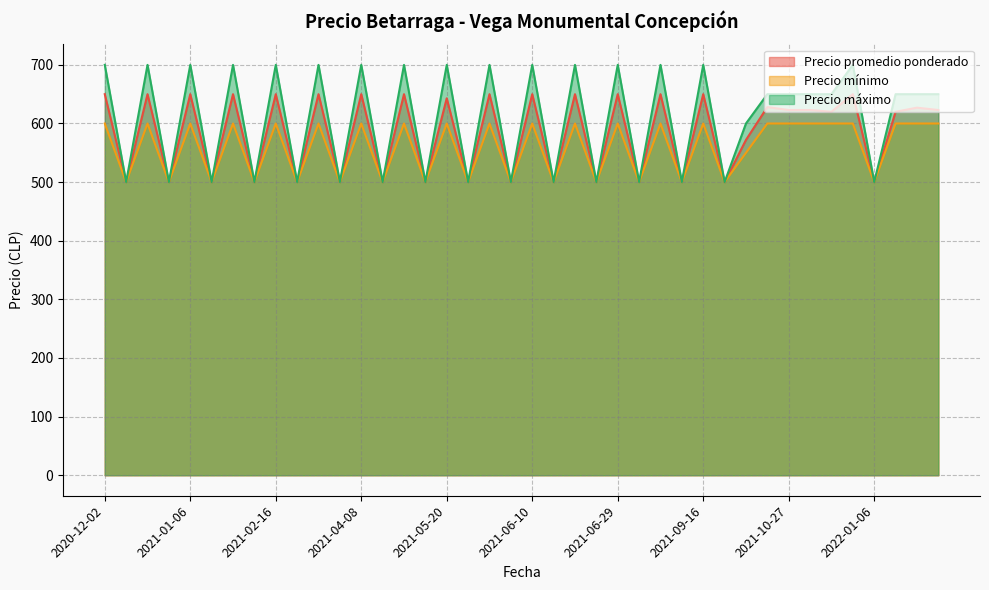

How many distinct data groups are displayed?

3